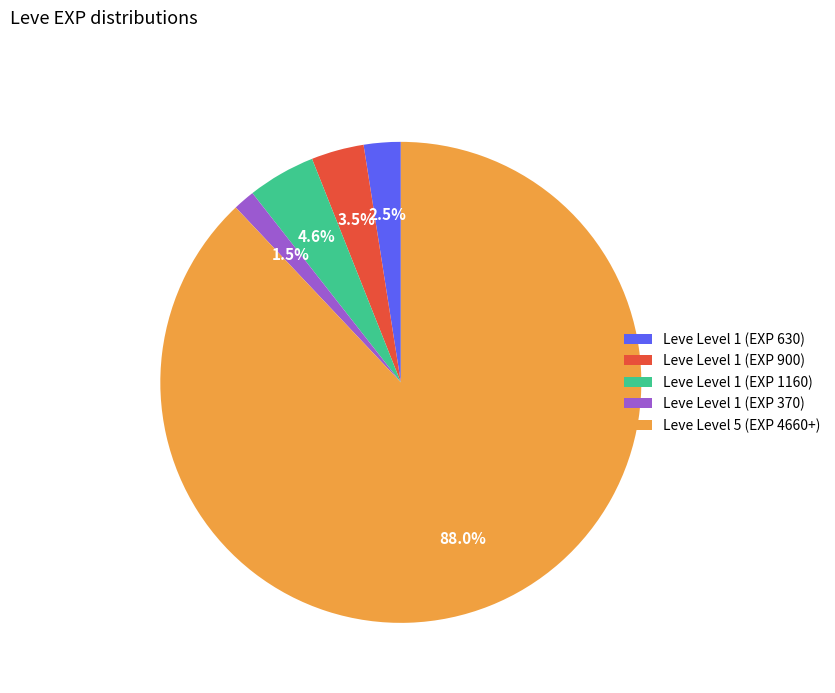

Which category has the smallest portion of the pie?

Leve Level 1 (EXP 370)